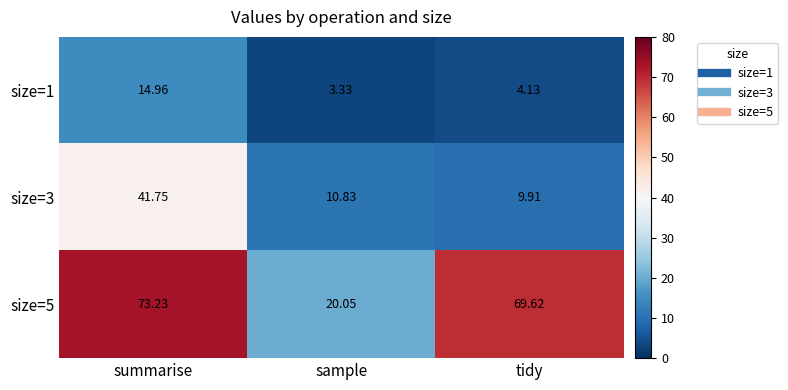

Count the number of categories in the chart.

3